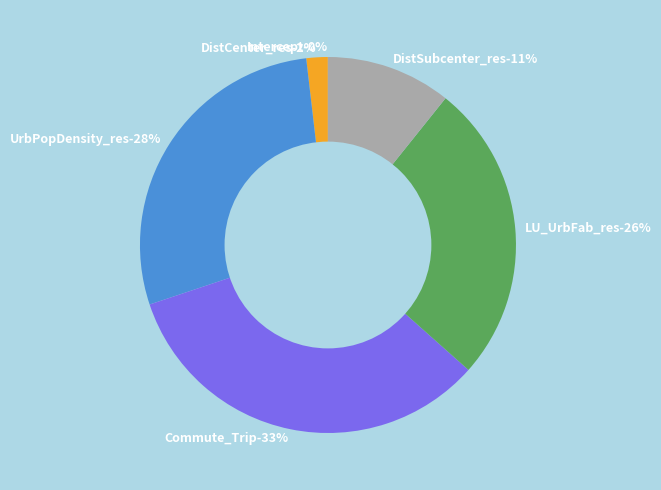

The DistSubcenter_res slice represents 2% of the pie. True or false?

False